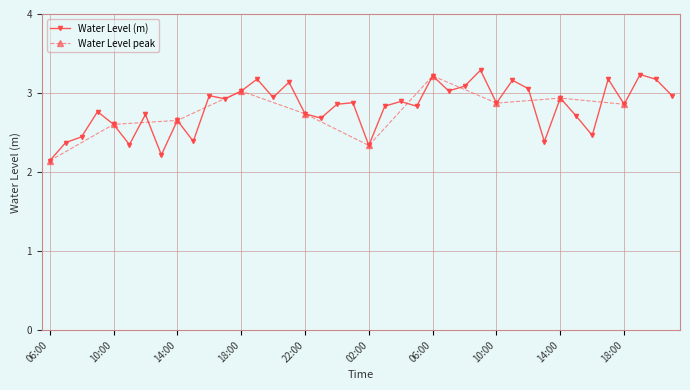

Is this an area chart (filled region under the line)?

No